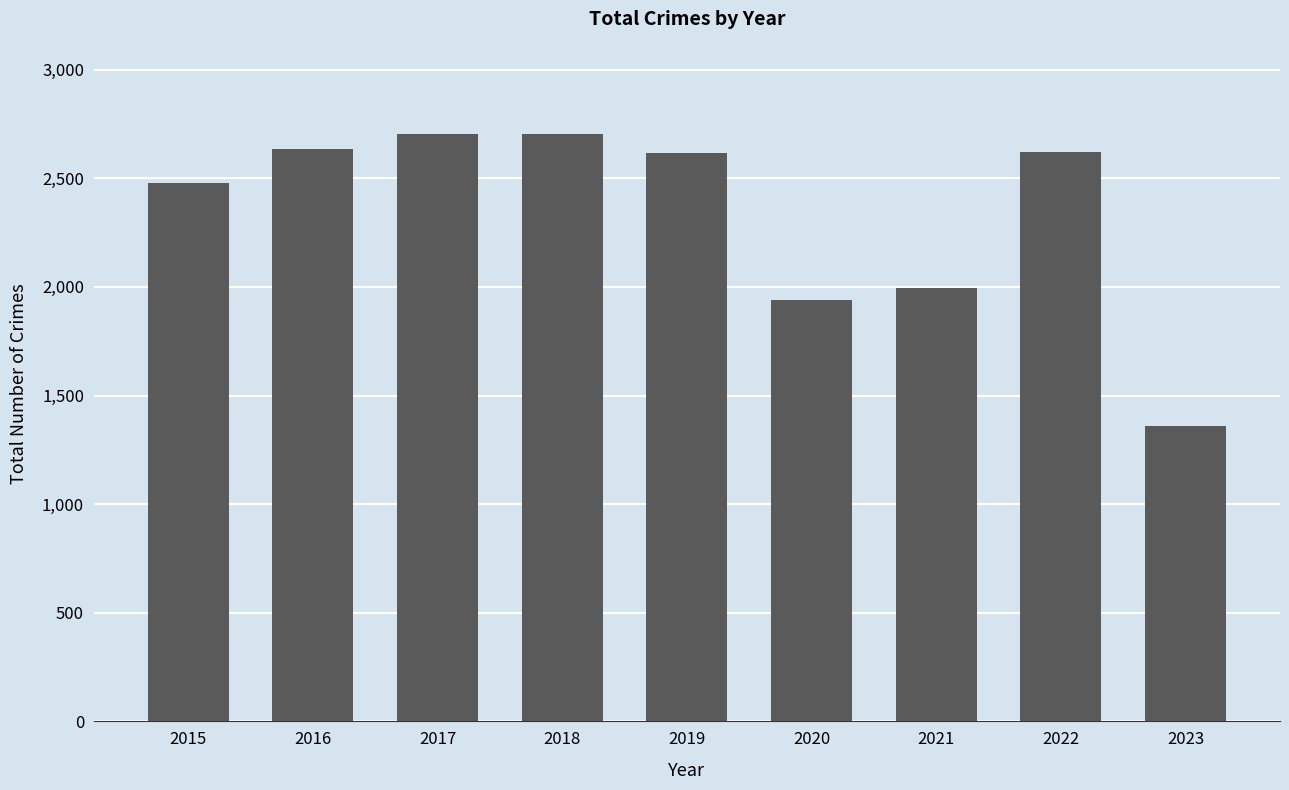

Read the value at 2020, to the nearest 10.

1940